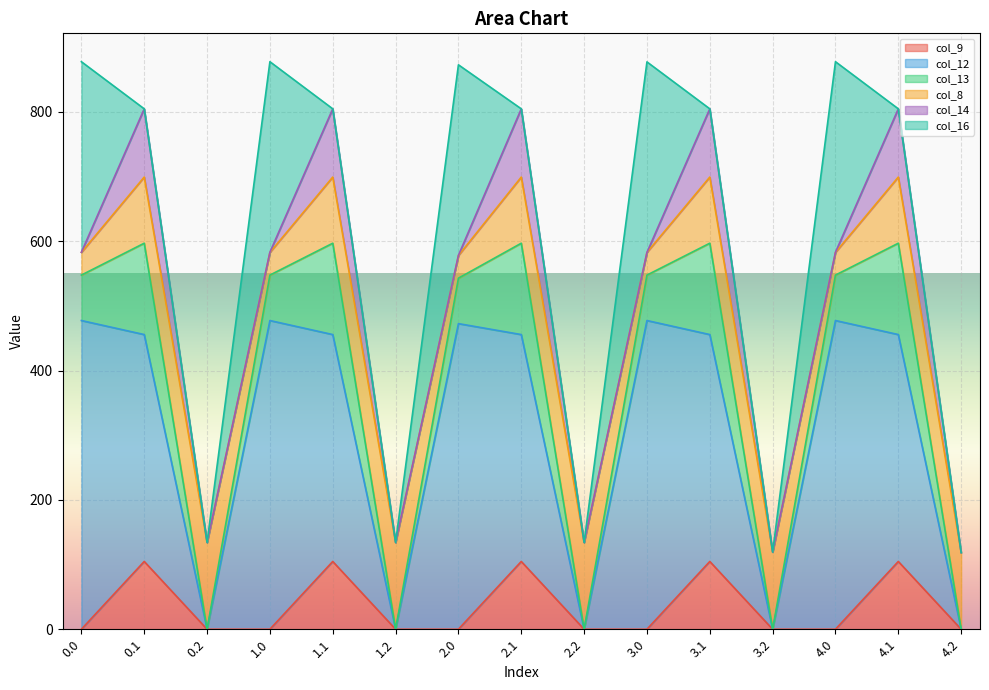

What is the maximum value for col_9?

104.8